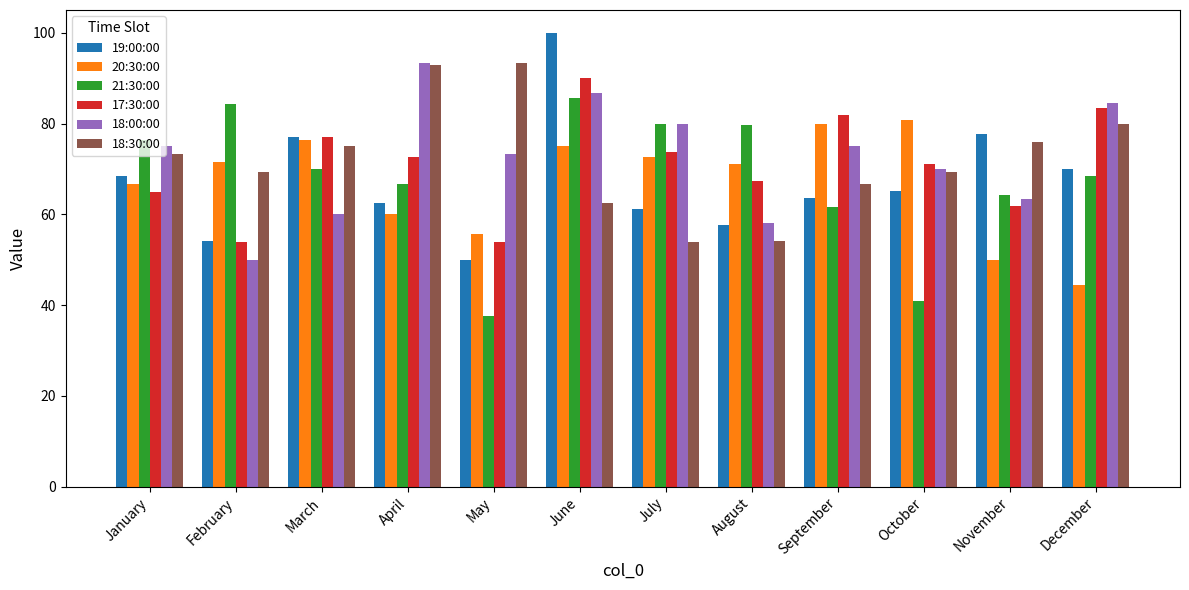

At how many categories does at least one series exceed 40?

12